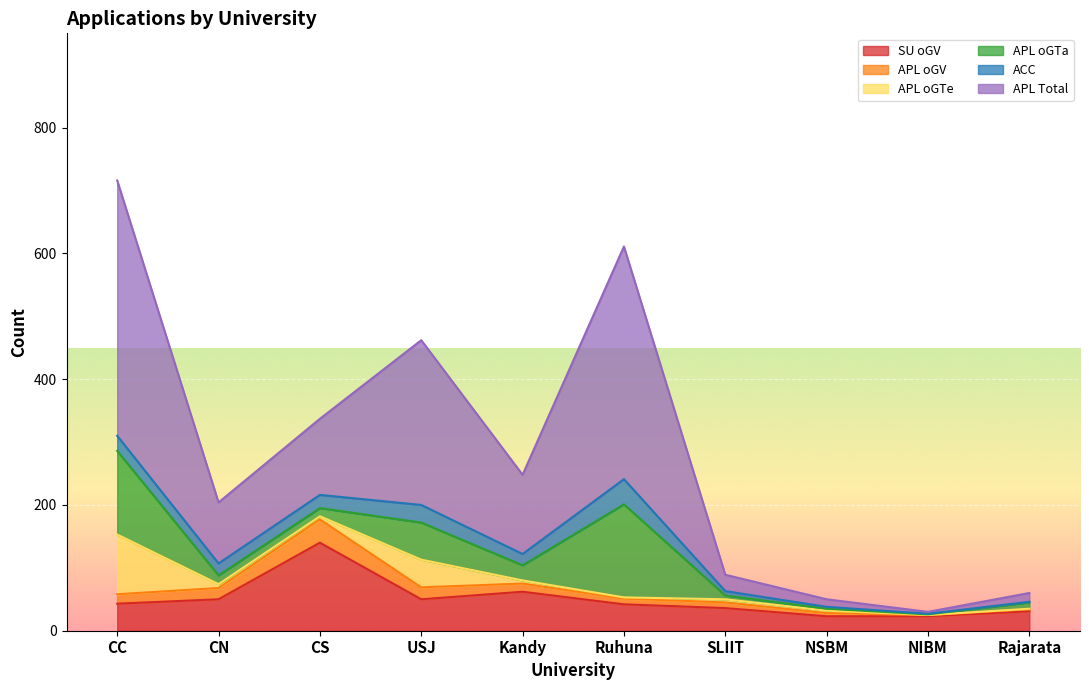

What is the label of the 5th point from the right?

Ruhuna